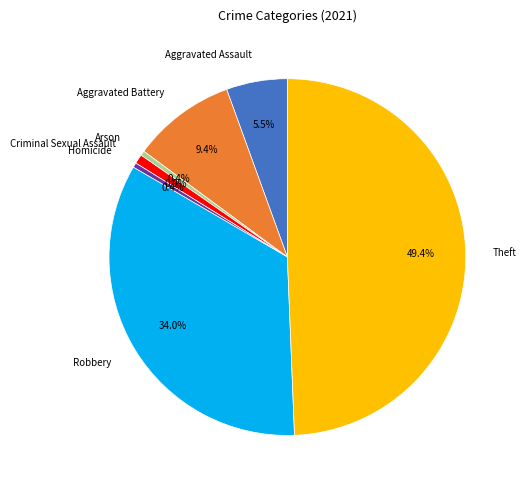

True or false: Aggravated Assault accounts for 17% of the total.

False